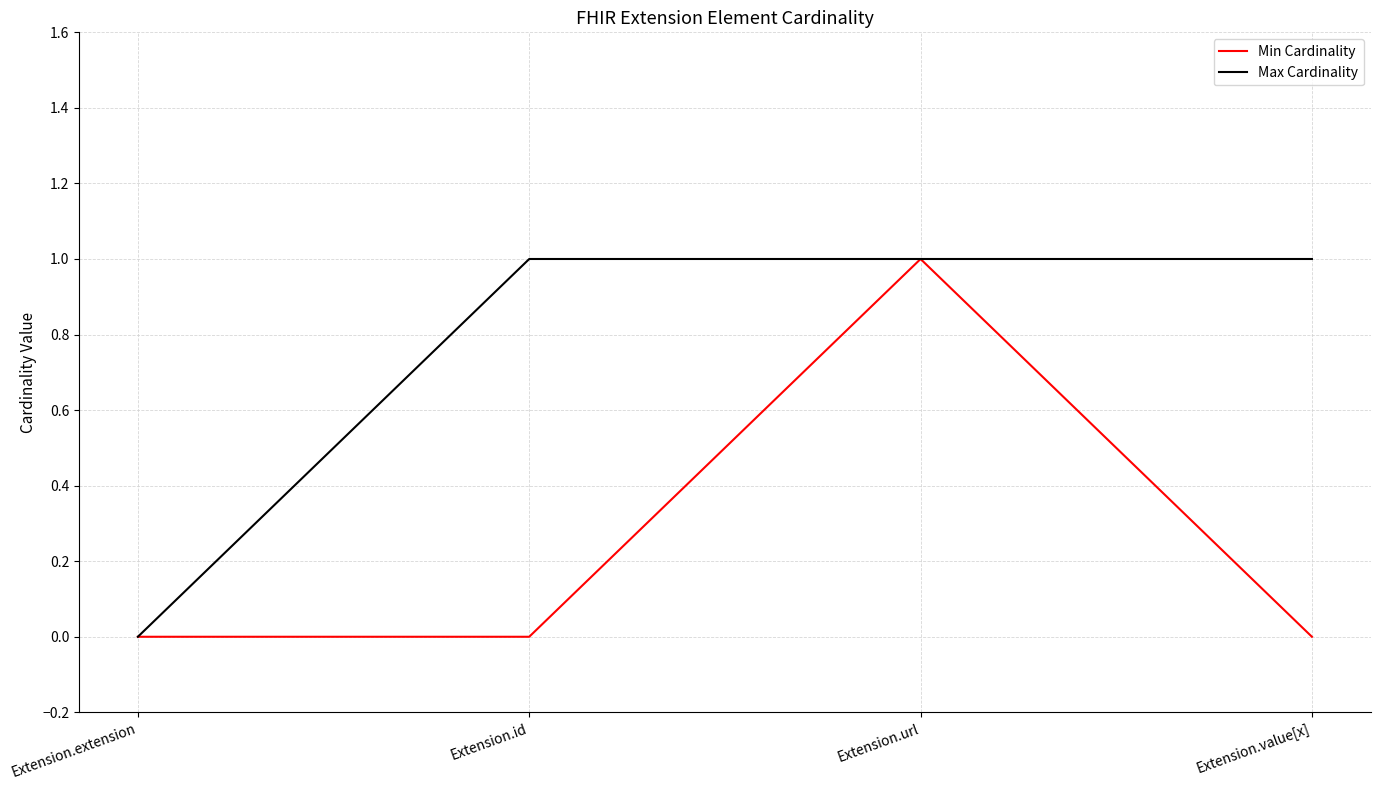

Rank the series by their average value, from lowest to highest.

Min Cardinality, Max Cardinality